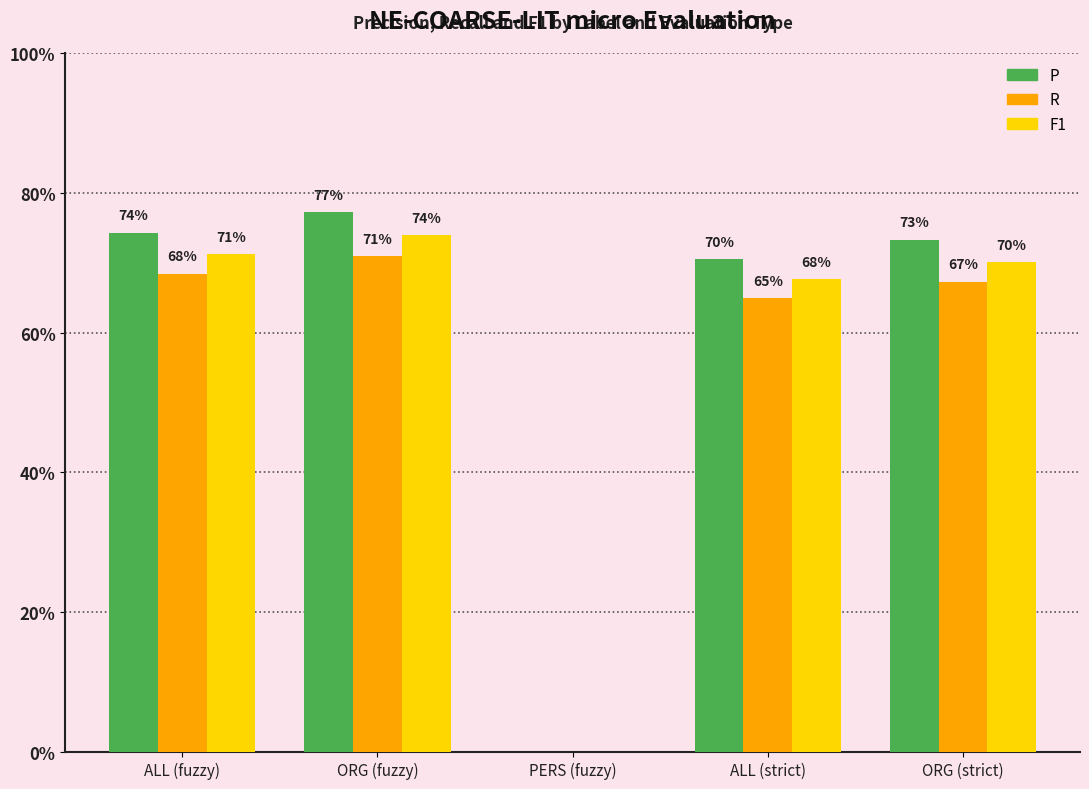

What position from the right is ALL (strict)?

2